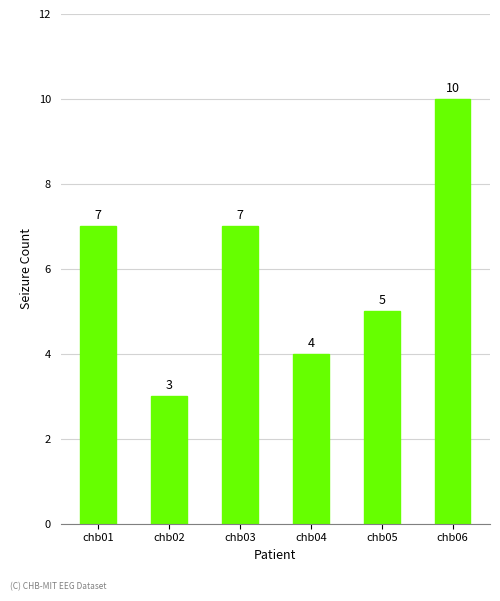

Read the value at chb05.

5